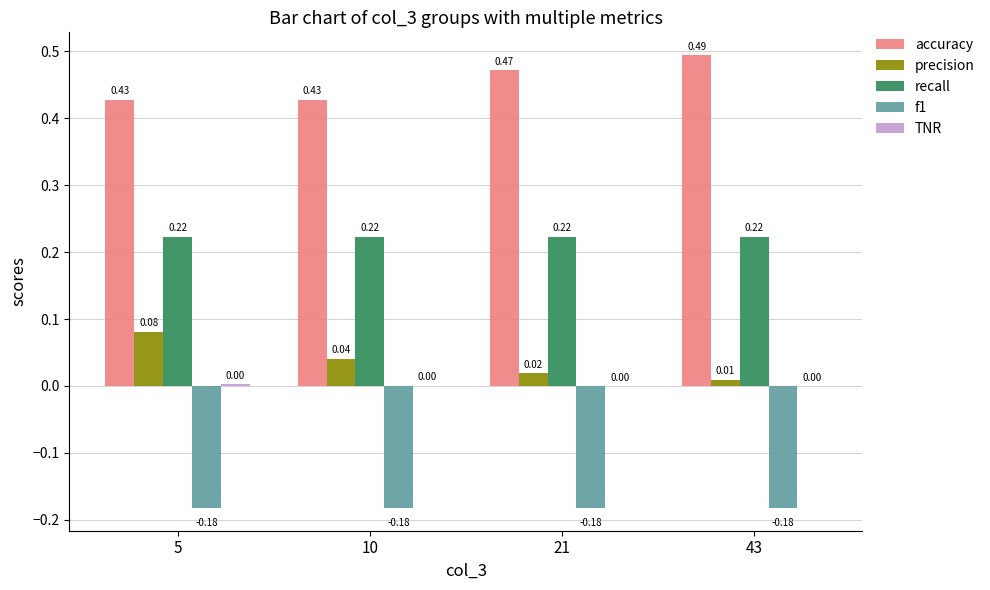

What is the total value across all series at 5?

0.6